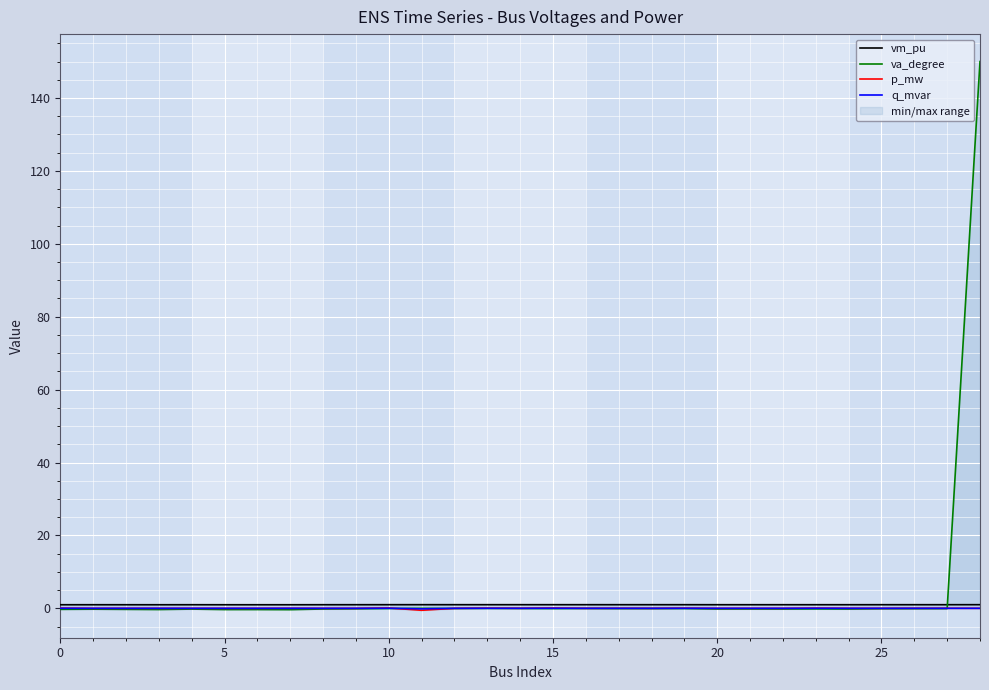

At which label does vm_pu reach its peak?

11